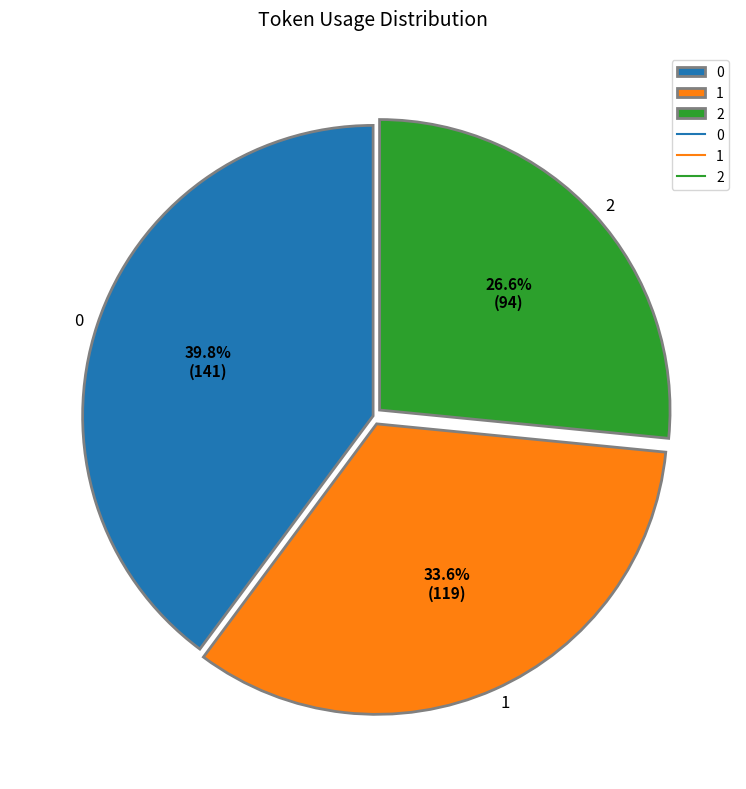

Does 0 represent more than half of the total?

No